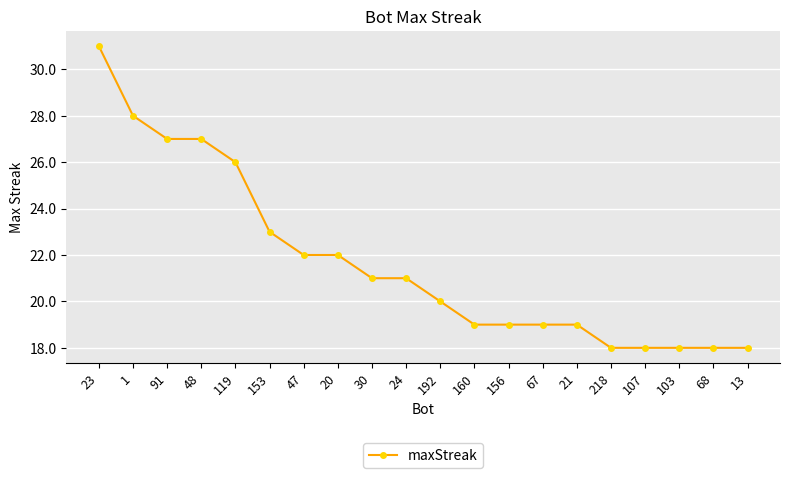

Is it true that the value at 30 is 37?

False